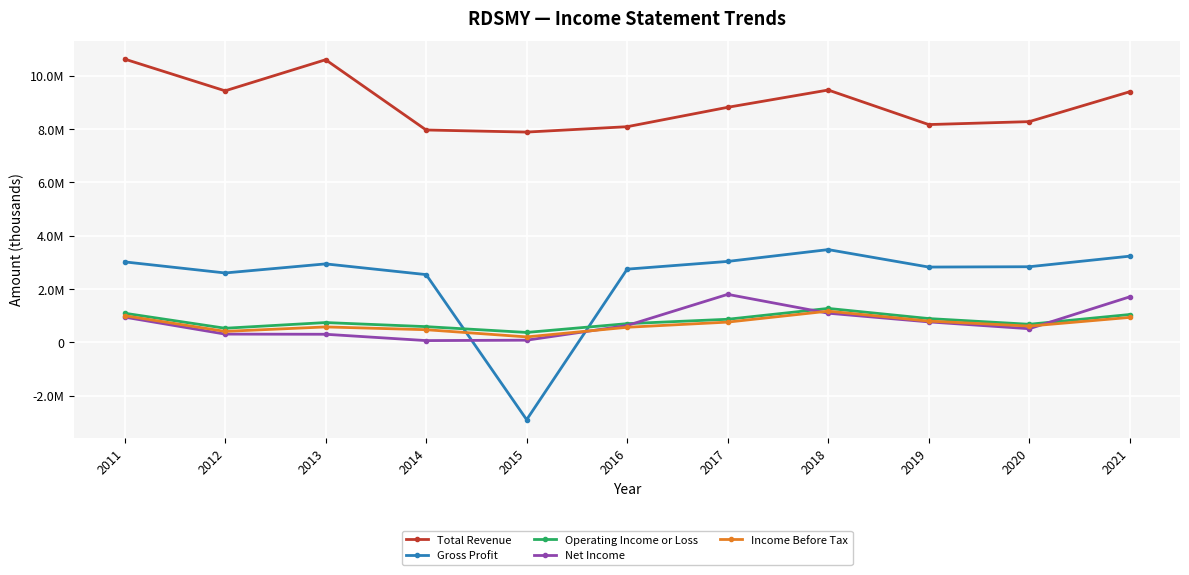

What are all the series names shown in the legend?

Total Revenue, Gross Profit, Operating Income or Loss, Net Income, Income Before Tax